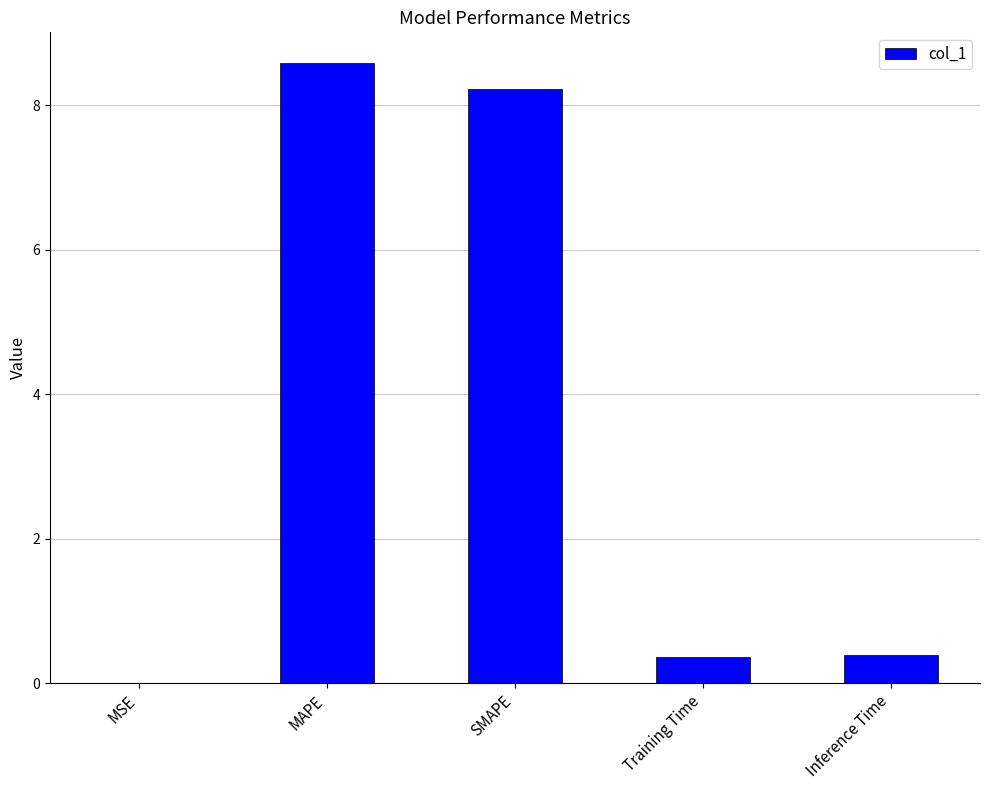

The chart shows a value of 8.2 at SMAPE. True or false?

True